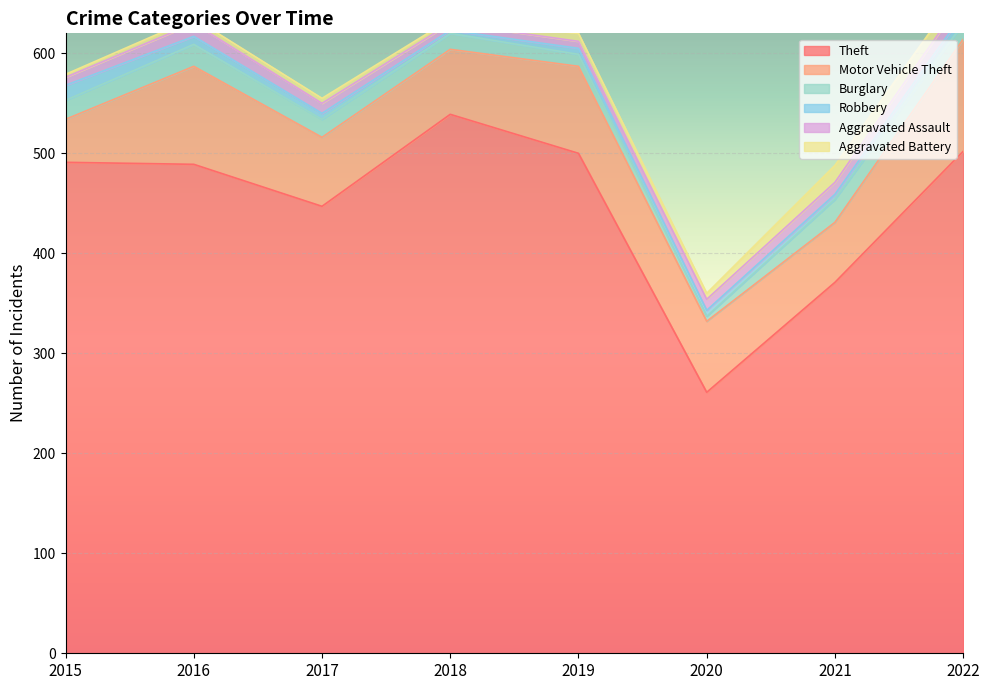

What is the difference between the highest and lowest values at 2015?

488